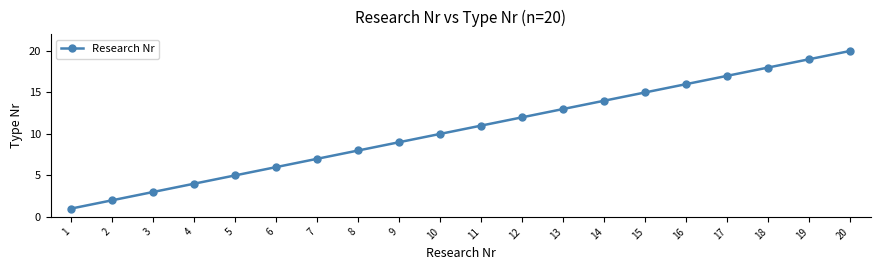

Reading left to right, what are all the values shown in this chart?

1=1	2=2	3=3	4=4	5=5	6=6	7=7	8=8	9=9	10=10	11=11	12=12	13=13	14=14	15=15	16=16	17=17	18=18	19=19	20=20